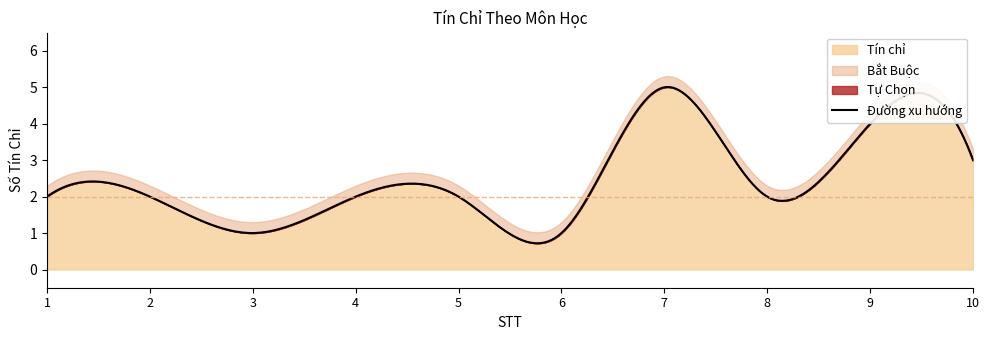

Count the number of values greater than 2.

3